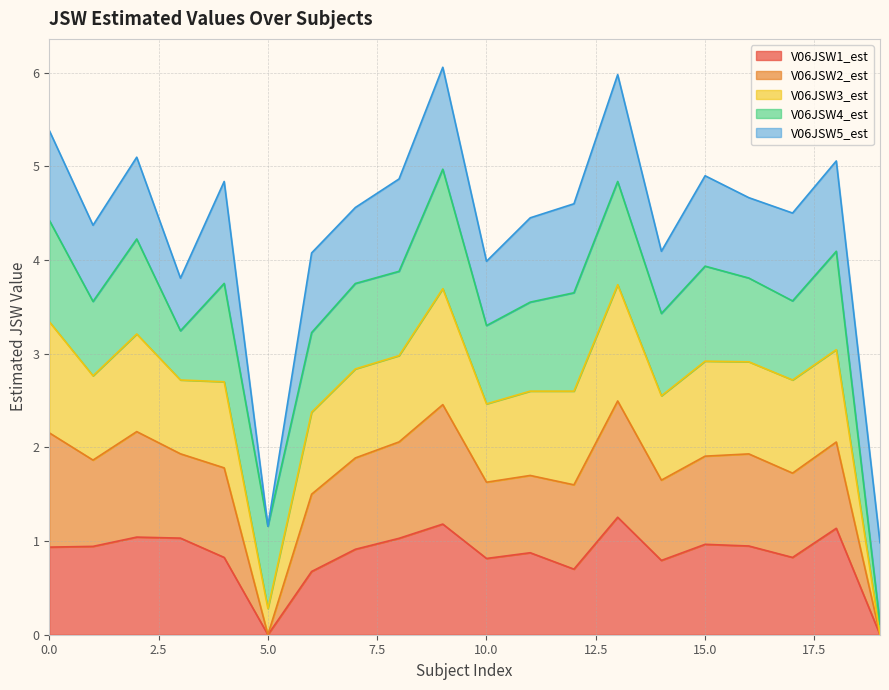

Which series has the widest spread of values?

V06JSW3_est